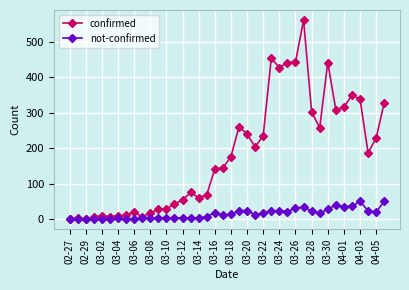

Which series has the largest range (max minus min)?

confirmed